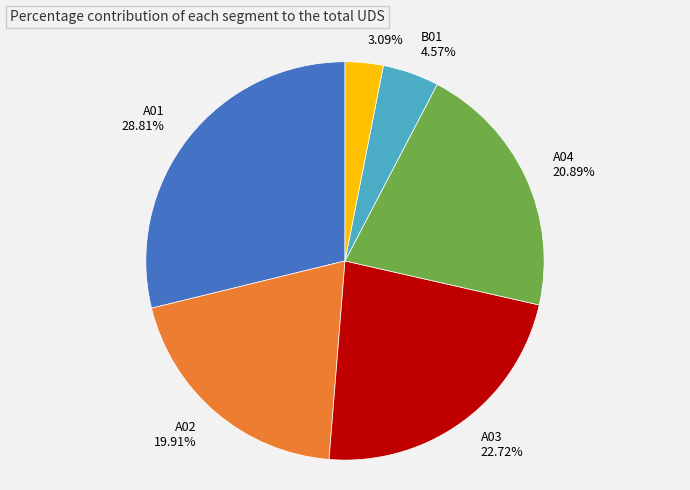

What percentage do A04 and A02 together represent?

40.8%